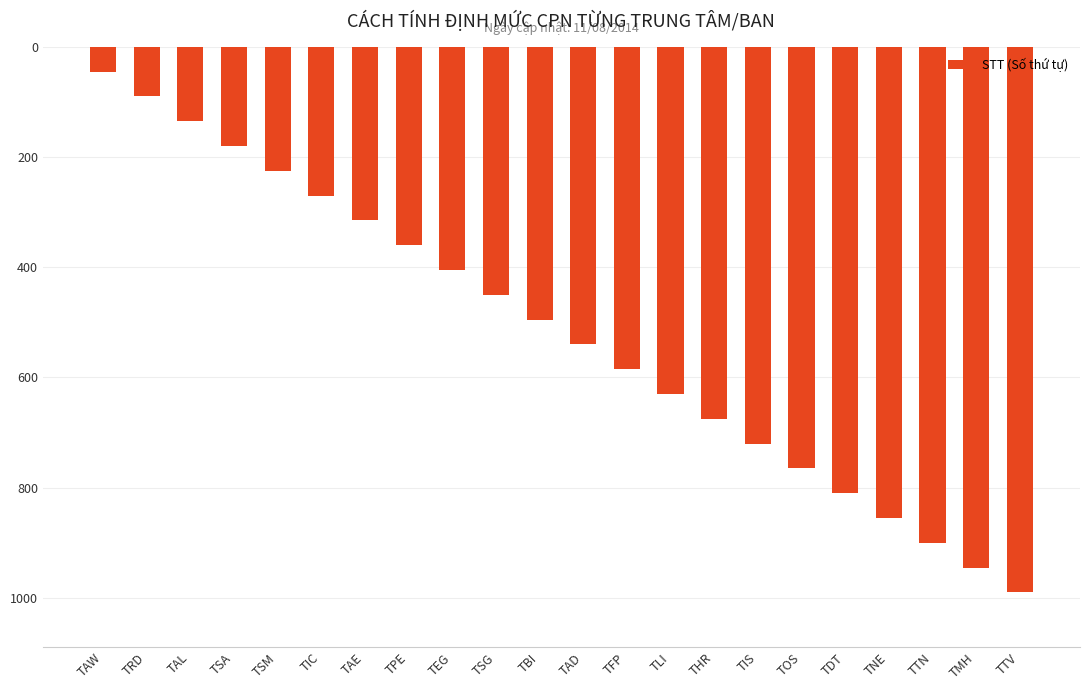

The value at TAD is -935. True or false?

False